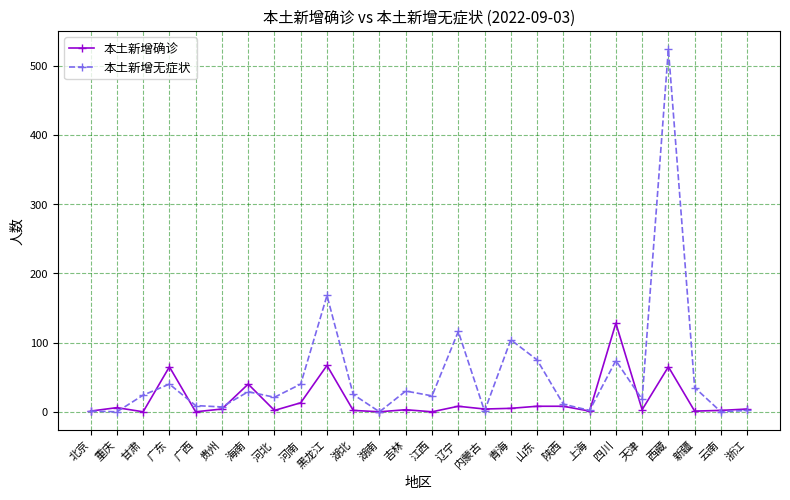

True or false: 本土新增无症状 and 本土新增确诊 intersect in this chart.

True